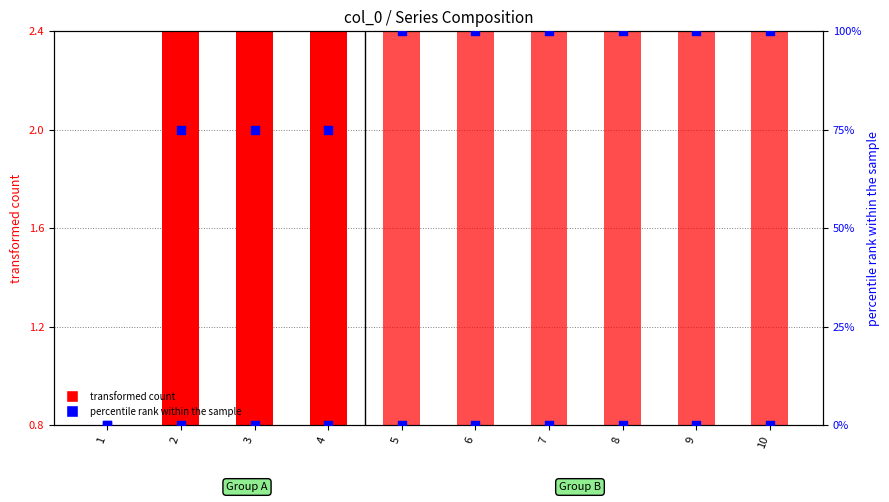

Which series has the largest total across all categories?

2 percentile rank within the sample